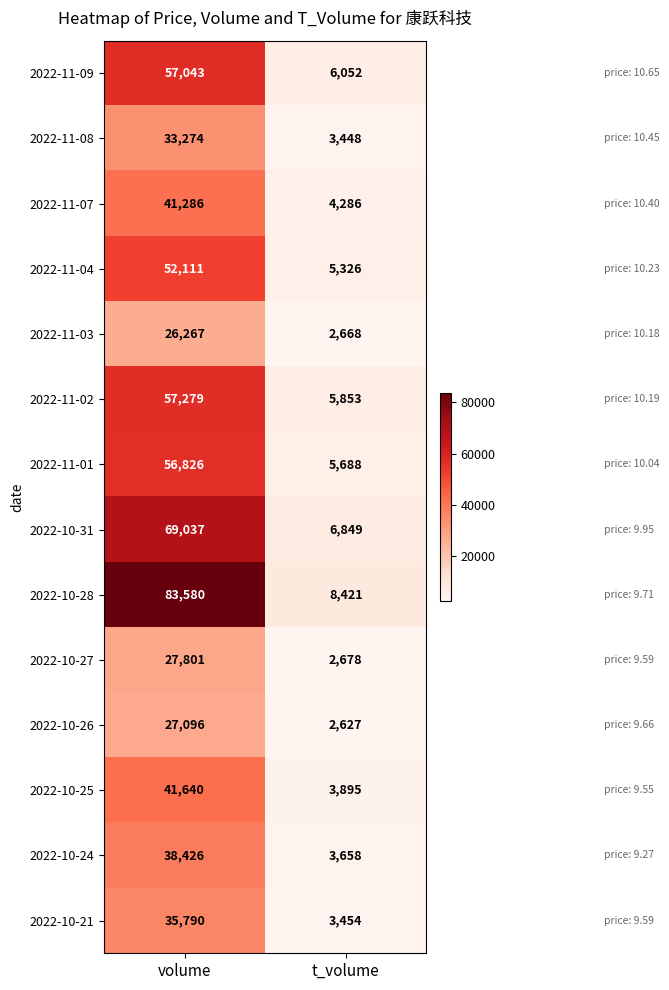

Reading left to right, what are all the values shown in this chart?

2022-11-09: volume=57043	t_volume=6052
2022-11-08: volume=33274	t_volume=3448
2022-11-07: volume=41286	t_volume=4286
2022-11-04: volume=52111	t_volume=5326
2022-11-03: volume=26267	t_volume=2668
2022-11-02: volume=57279	t_volume=5853
2022-11-01: volume=56826	t_volume=5688
2022-10-31: volume=69037	t_volume=6849
2022-10-28: volume=83580	t_volume=8421
2022-10-27: volume=27801	t_volume=2678
2022-10-26: volume=27096	t_volume=2627
2022-10-25: volume=41640	t_volume=3895
2022-10-24: volume=38426	t_volume=3658
2022-10-21: volume=35790	t_volume=3454